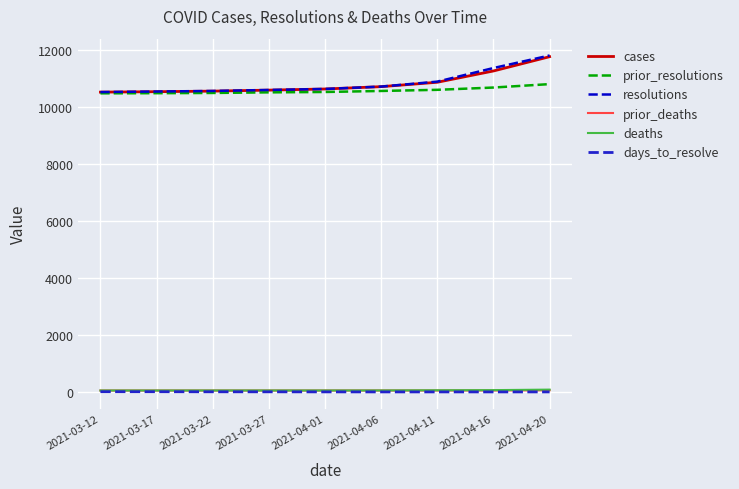

True or false: resolutions and deaths intersect in this chart.

False